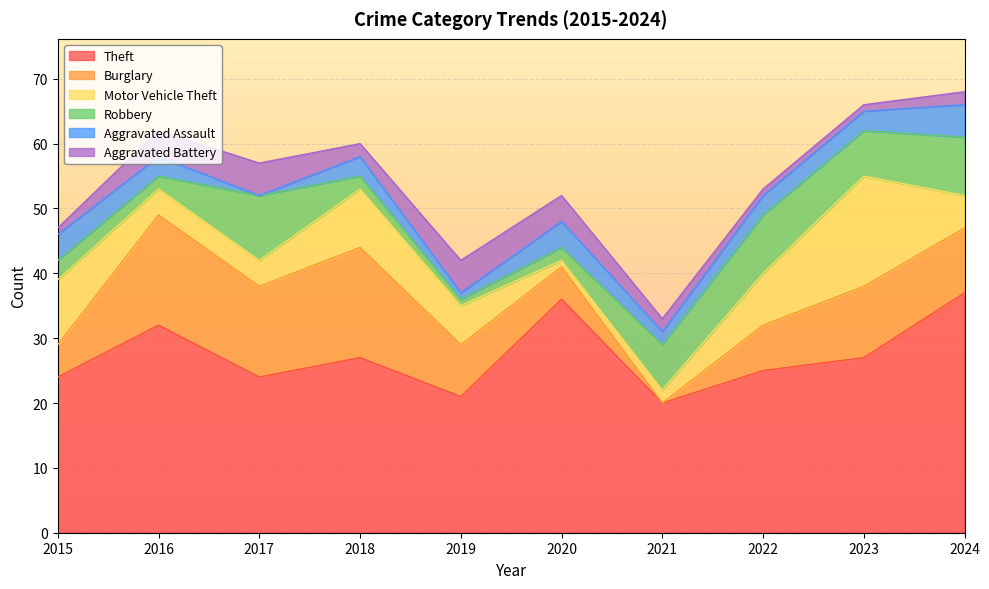

How many intersections are there between Aggravated Assault and Motor Vehicle Theft?

1